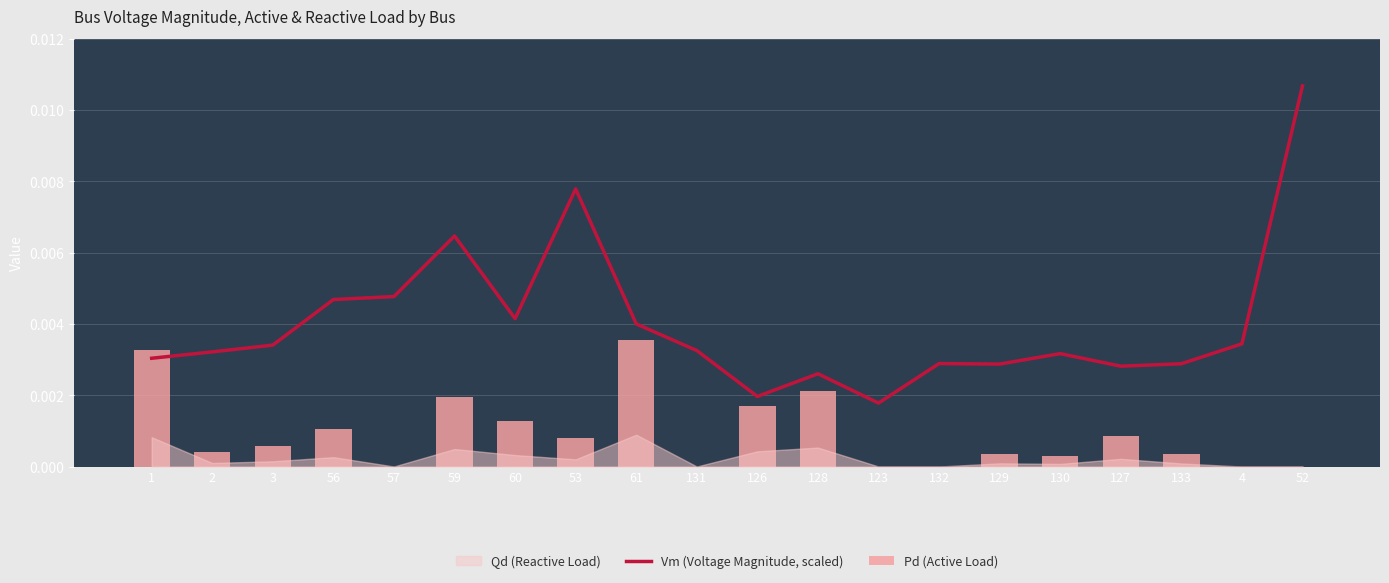

Which category has the highest value in the Vm (Voltage Magnitude, scaled) series?

52